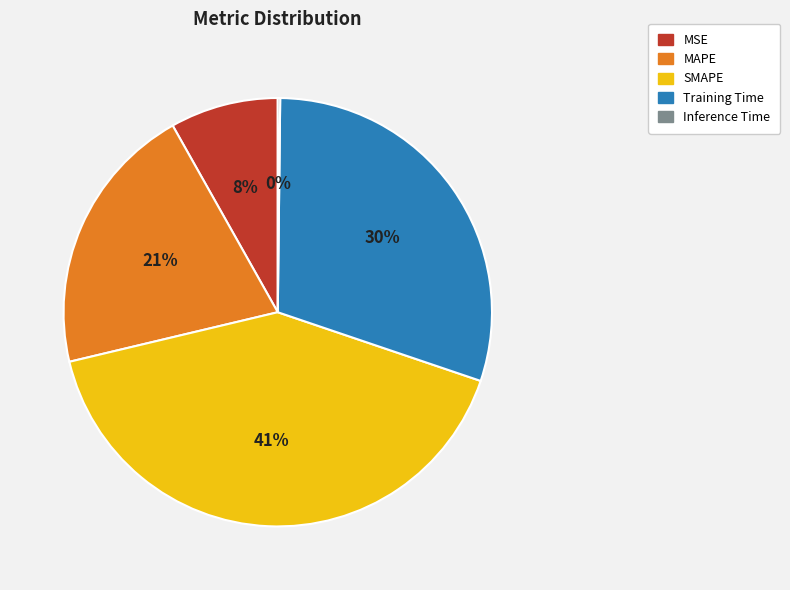

Which has a higher value, MSE or MAPE?

MAPE